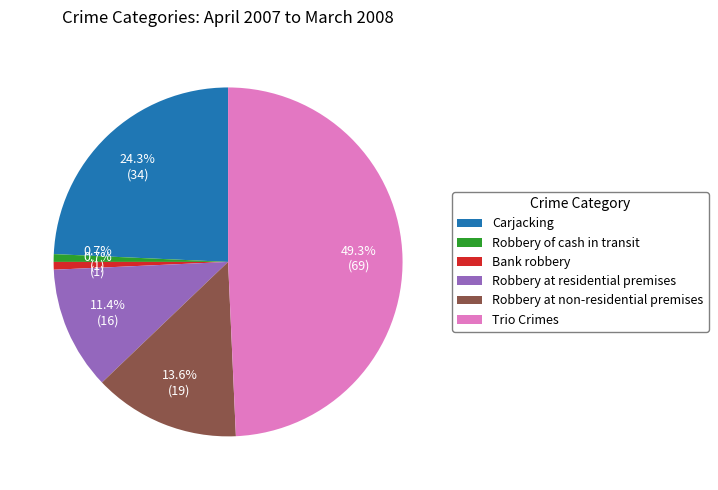

What is the total percentage of Robbery at non-residential premises and Robbery of cash in transit?

14.3%